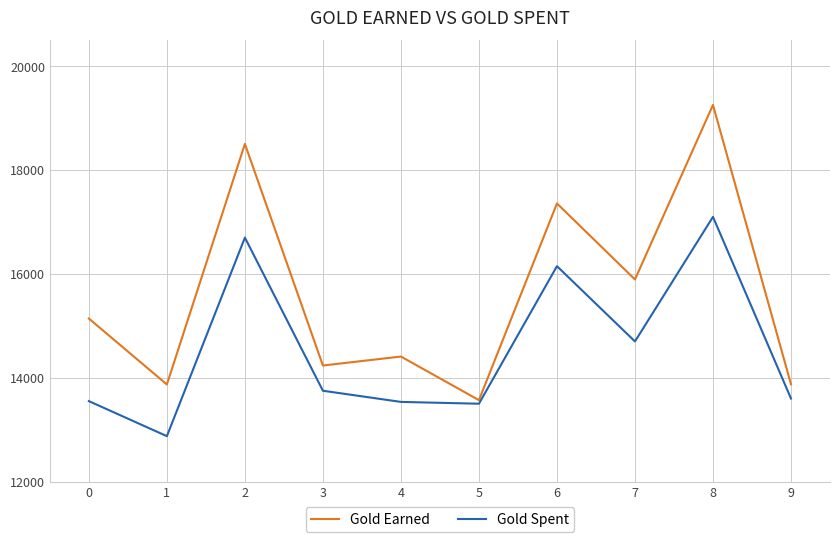

True or false: Gold Earned has a value of 19256 at 8.

True